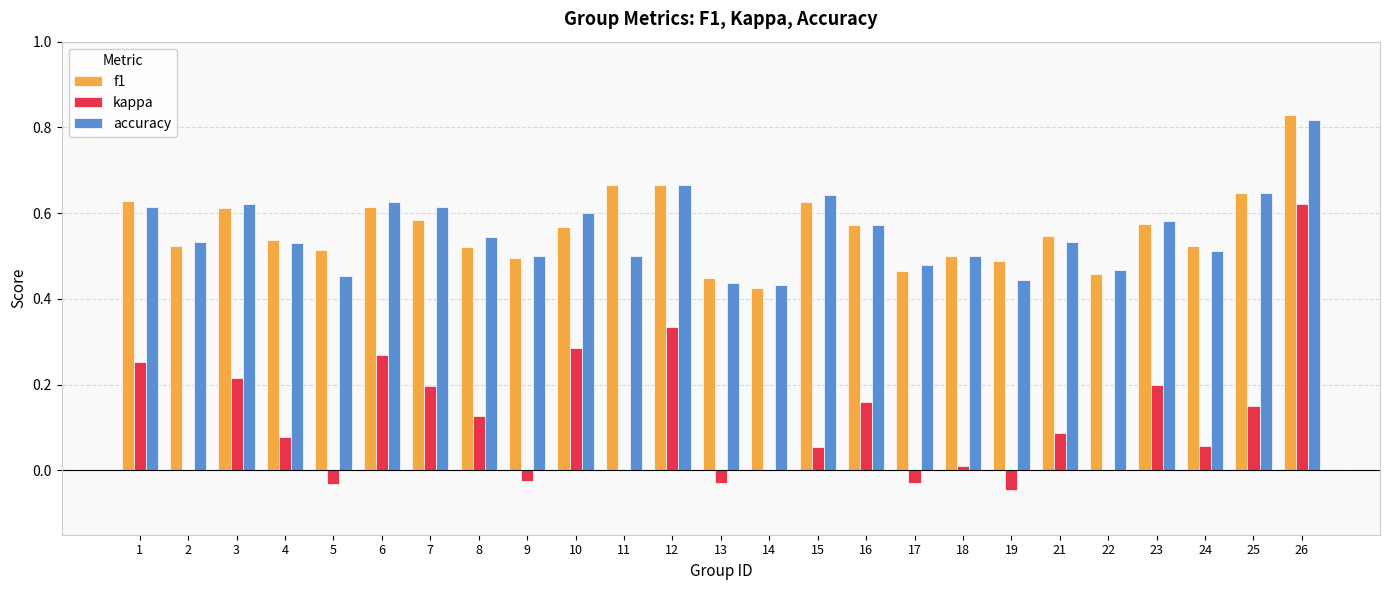

Between 11 and 17, which series saw the biggest shift?

f1